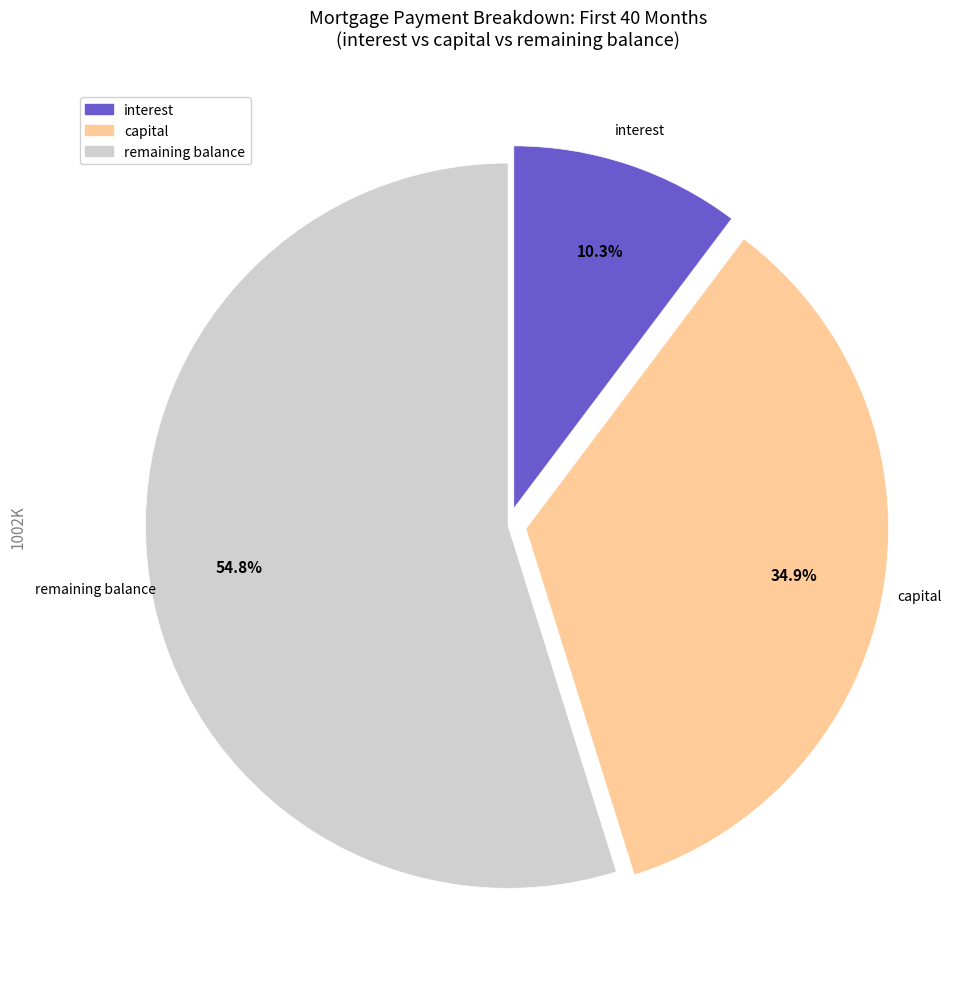

Is there any slice that represents more than half of the pie?

Yes